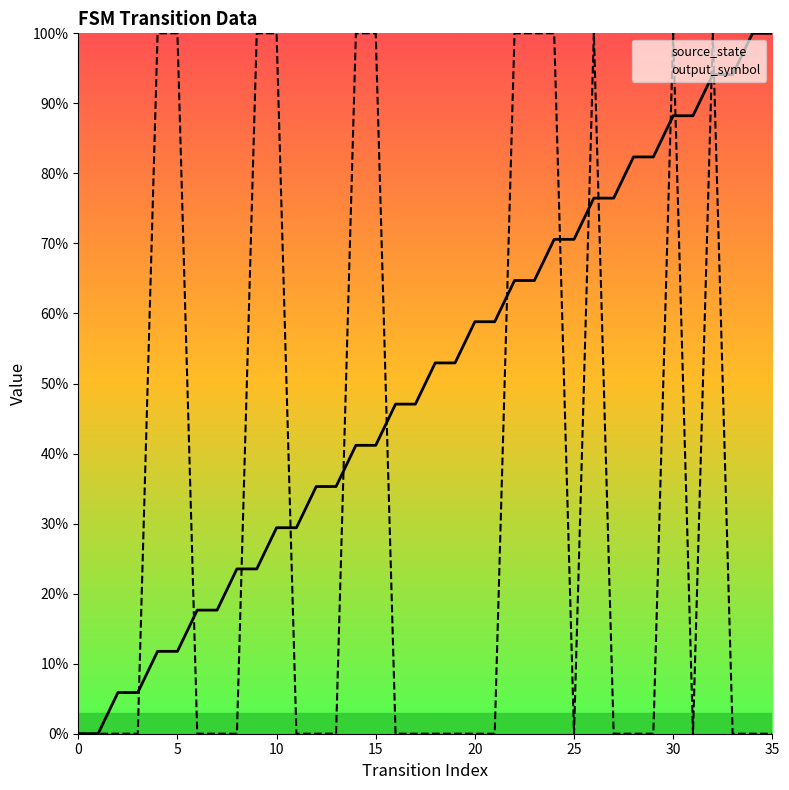

How many values in the output_symbol series exceed 0?

12